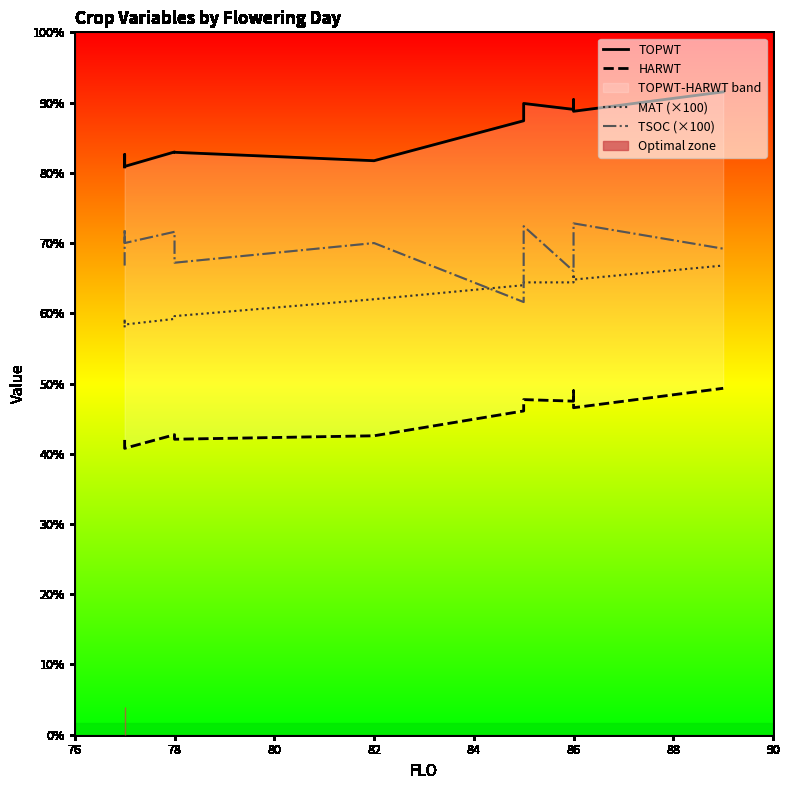

The HARWT series shows 15097 at 88. True or false?

False